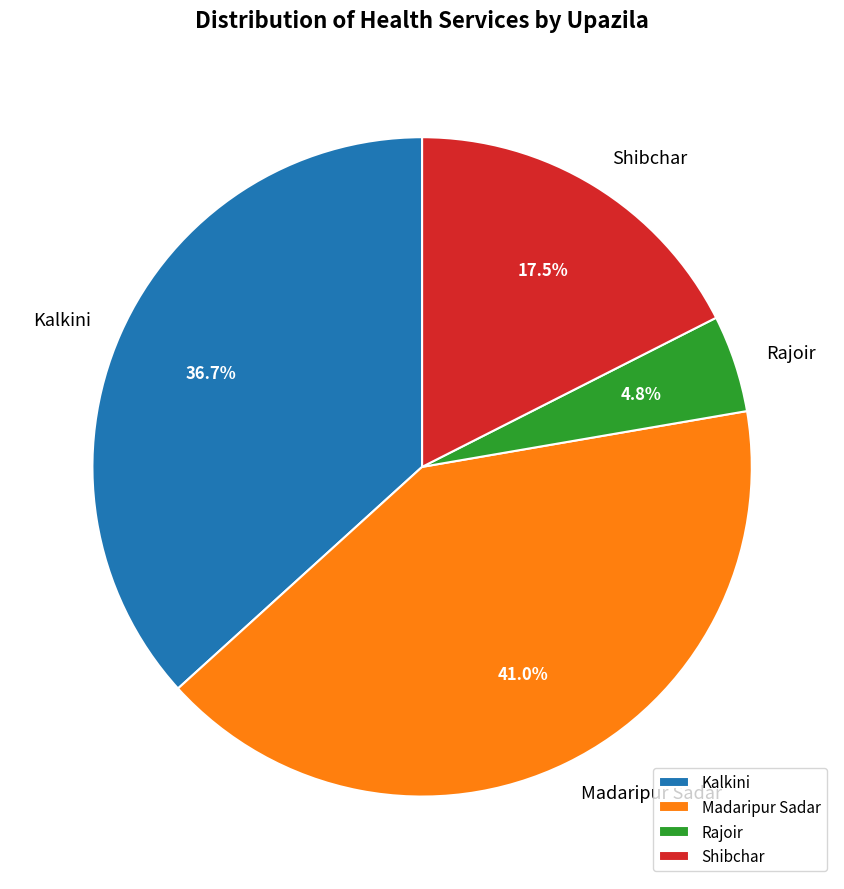

What is the ratio of the value at Rajoir to the value at Kalkini?

0.1